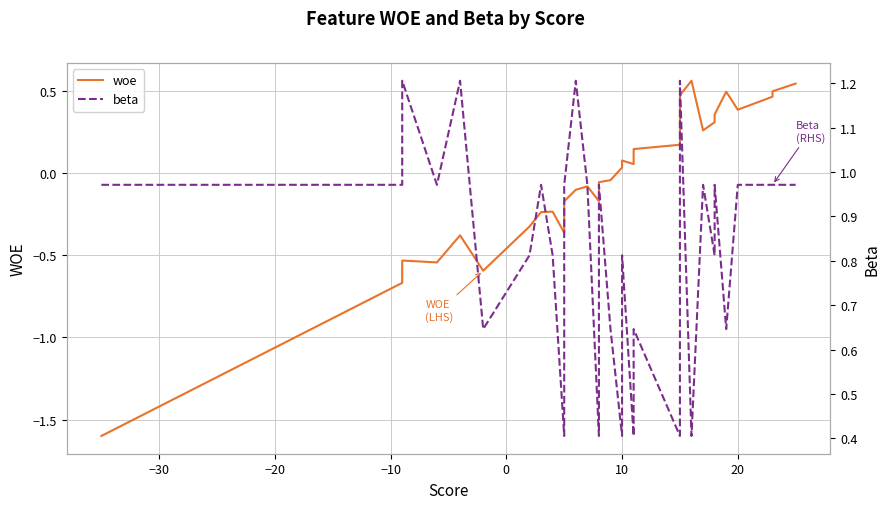

What is the average value of the beta series?

0.8